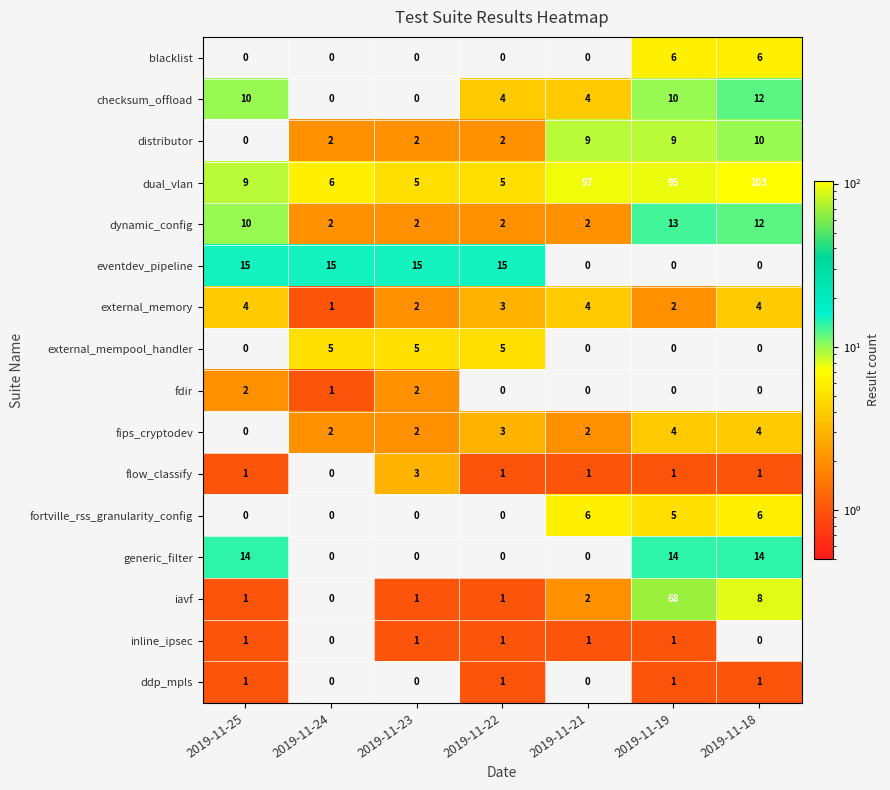

At which label is fortville_rss_granularity_config closest to 3?

2019-11-19